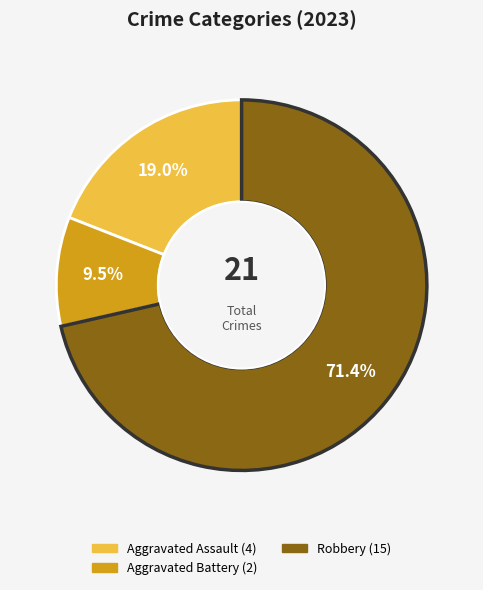

Does any single category account for the majority?

Yes